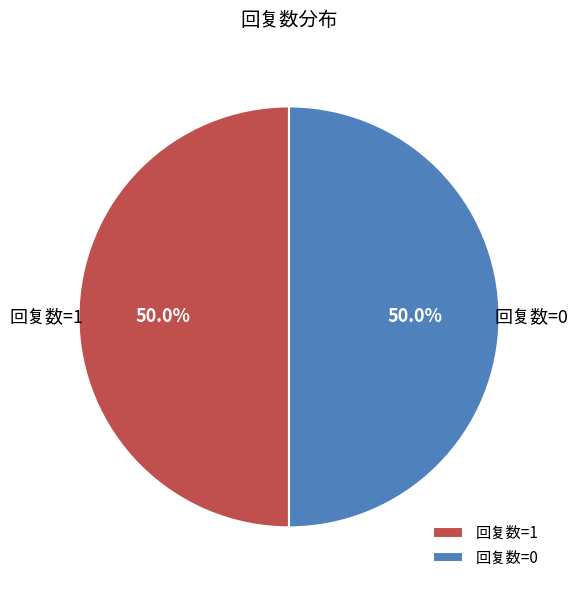

What portion of the pie excludes 回复数=1?

50.0%